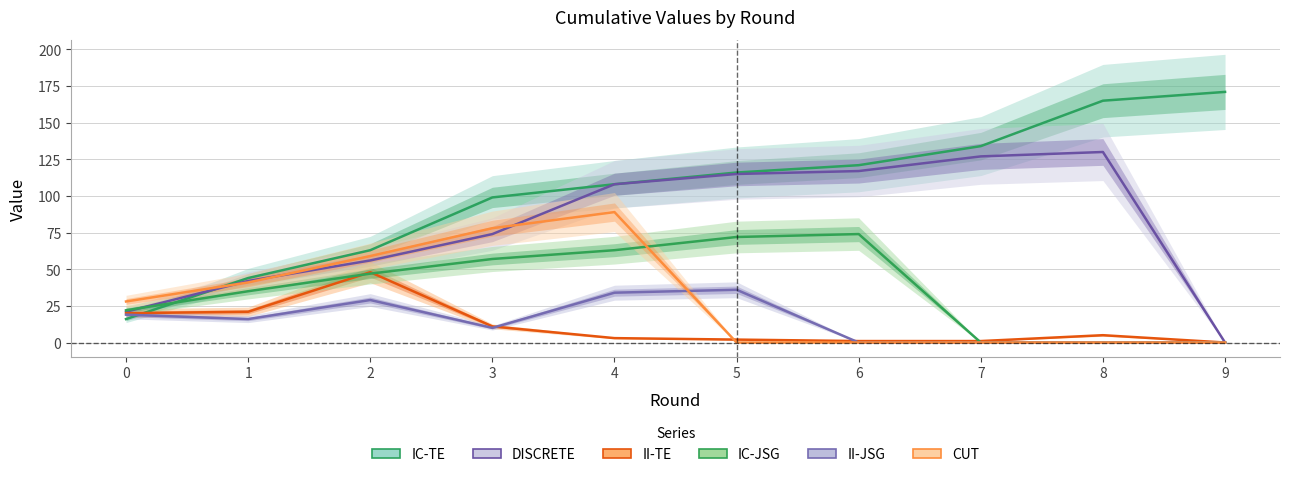

What is the difference between the maximum and minimum values in the II-TE series?

48